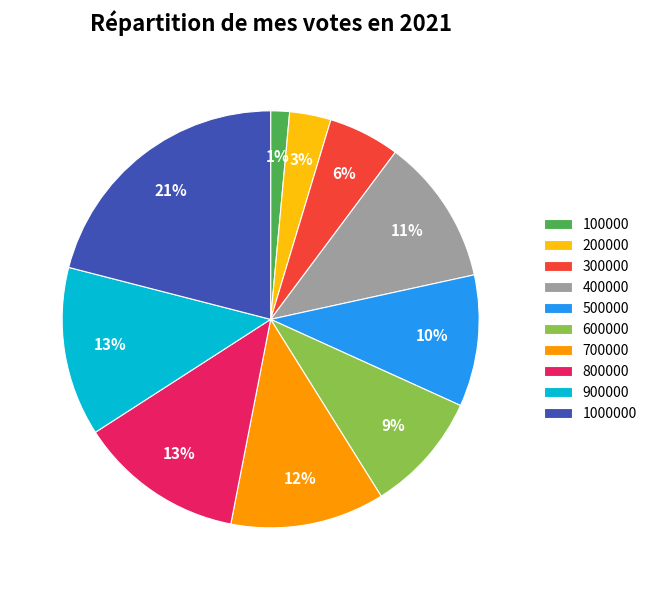

The 600000 slice represents 9% of the pie. True or false?

True